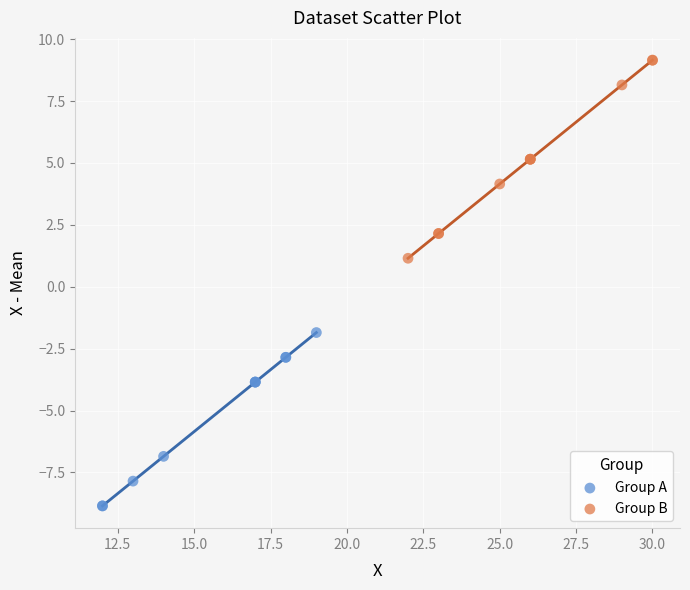

Which series has the largest Y range (max minus min)?

Group B